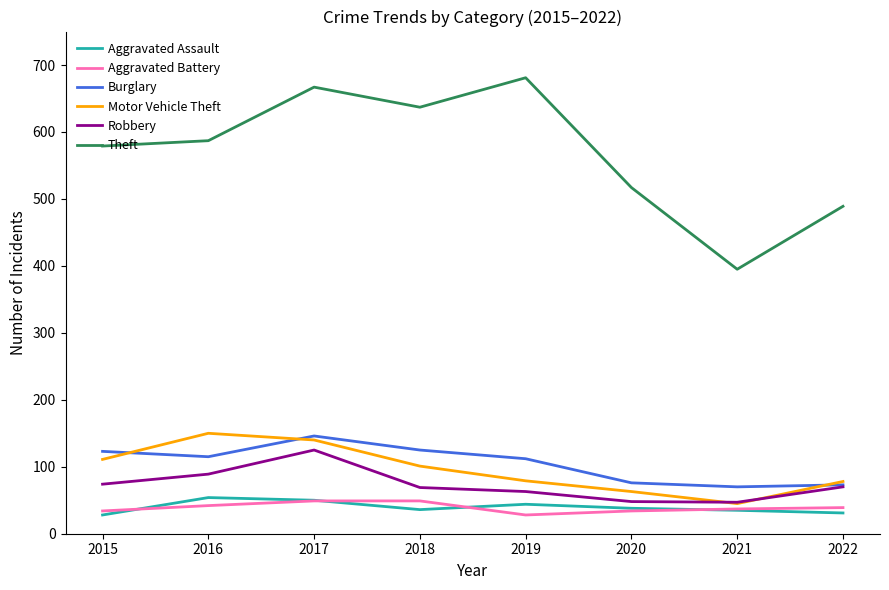

How many interior local peaks does the Theft series have?

2